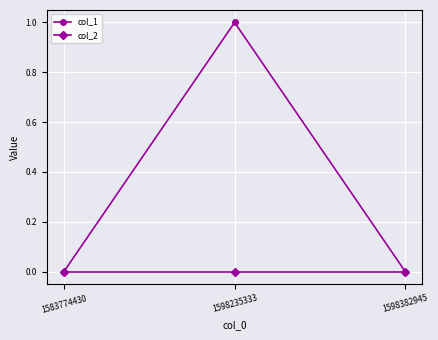

List the series in order of their peak value, lowest first.

col_2, col_1